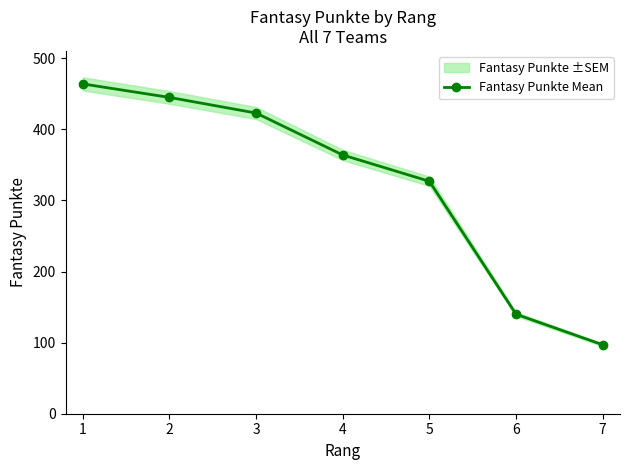

Reading left to right, extract all data points from this chart.

1=464	2=445	3=423	4=364	5=327	6=140	7=97